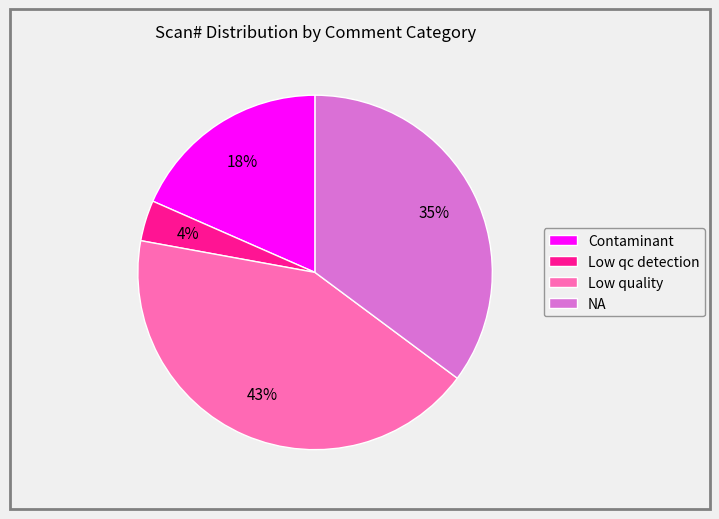

To the nearest percent, what is the difference between the largest and smallest slice percentages?

39%